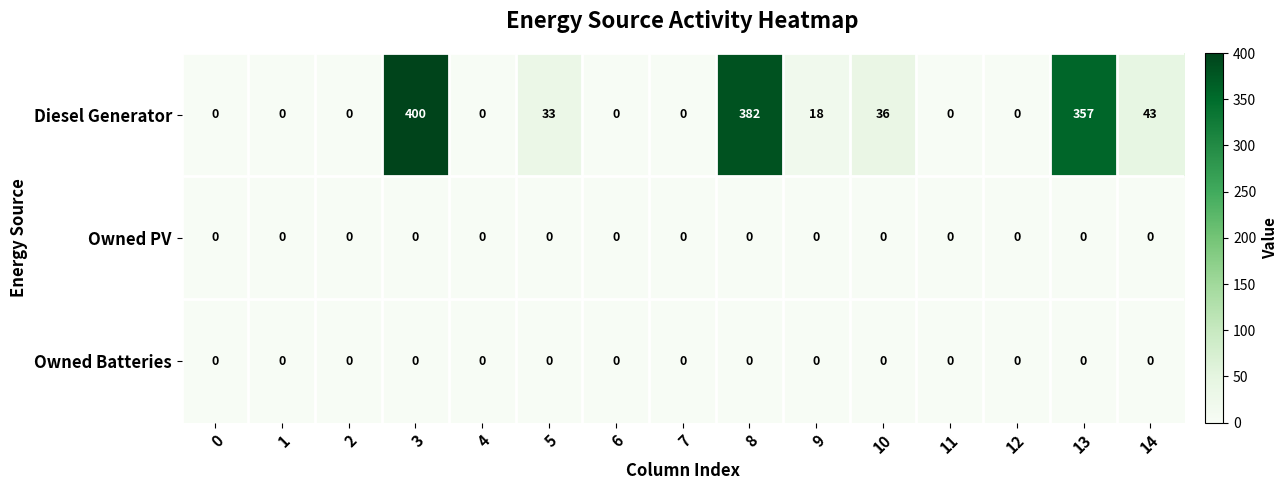

Which series has the largest total across all categories?

Diesel Generator